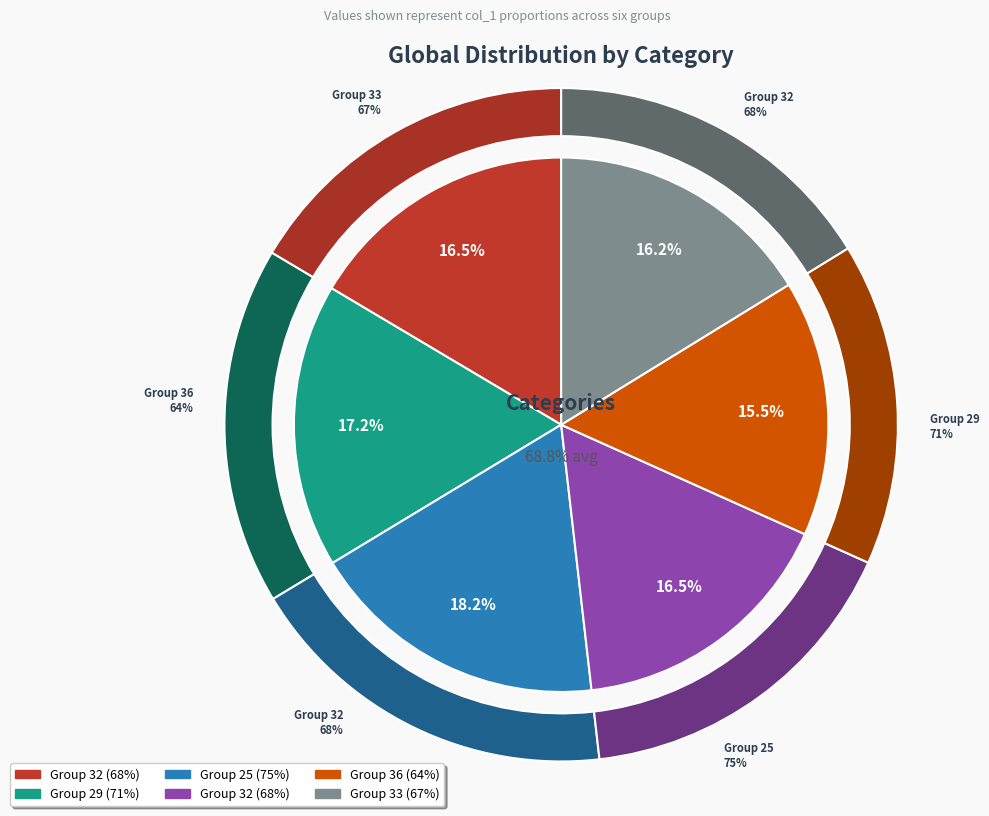

To the nearest percent, what percentage of the pie is 33?

16%